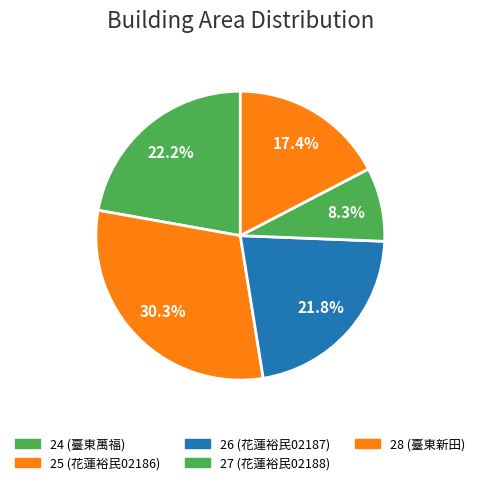

What is the total percentage of 26 and 25?

52.2%